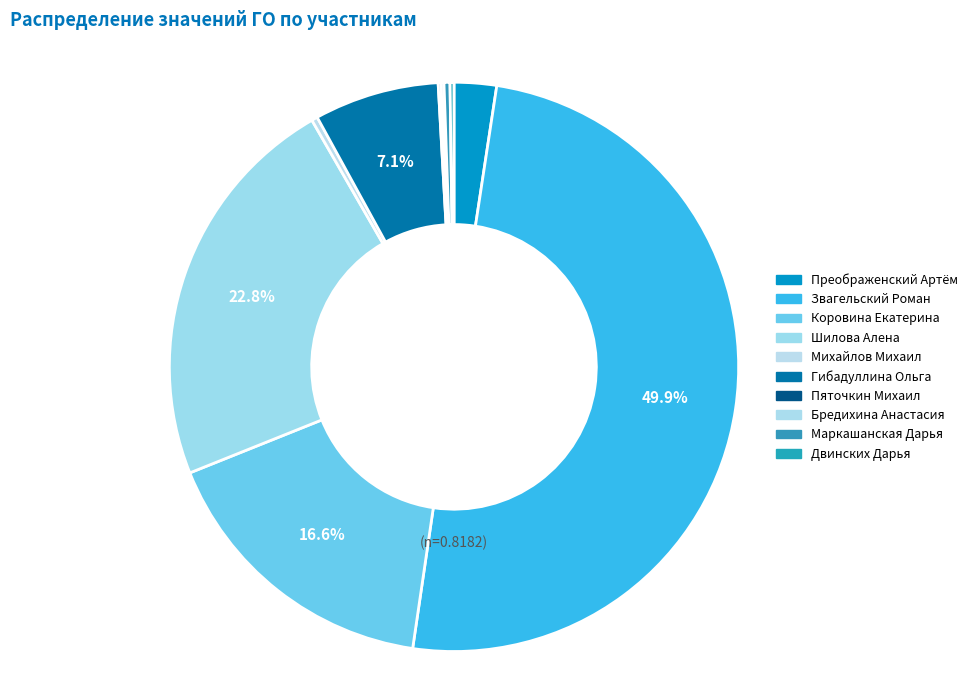

How many slices are in this pie chart?

10